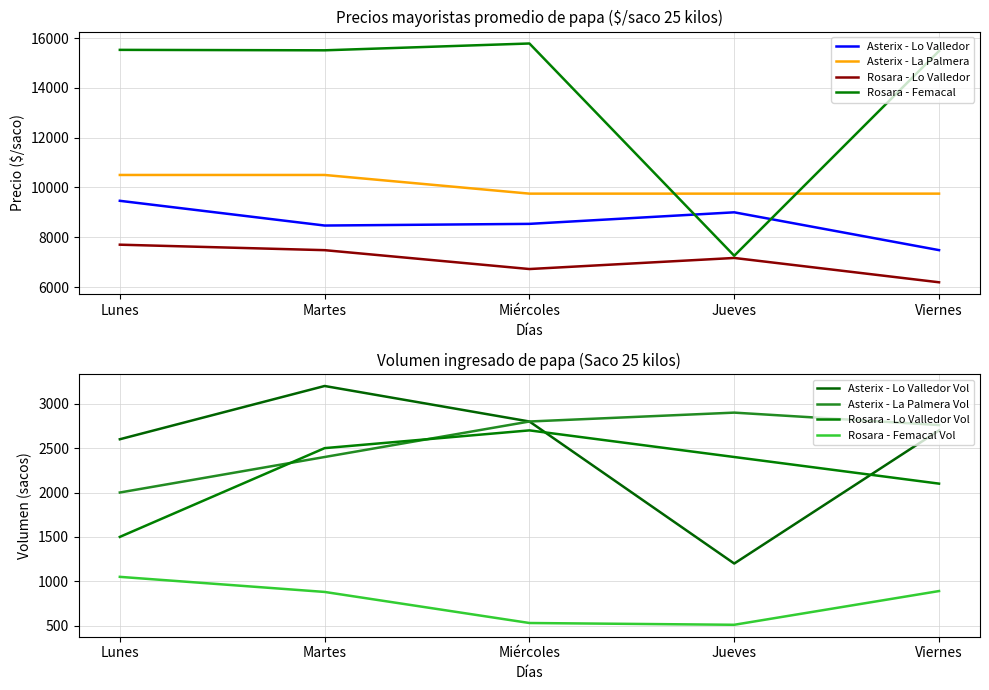

Rank the series by their maximum value, from lowest to highest.

Rosara - Lo Valledor, Asterix - Lo Valledor, Asterix - La Palmera, Rosara - Femacal